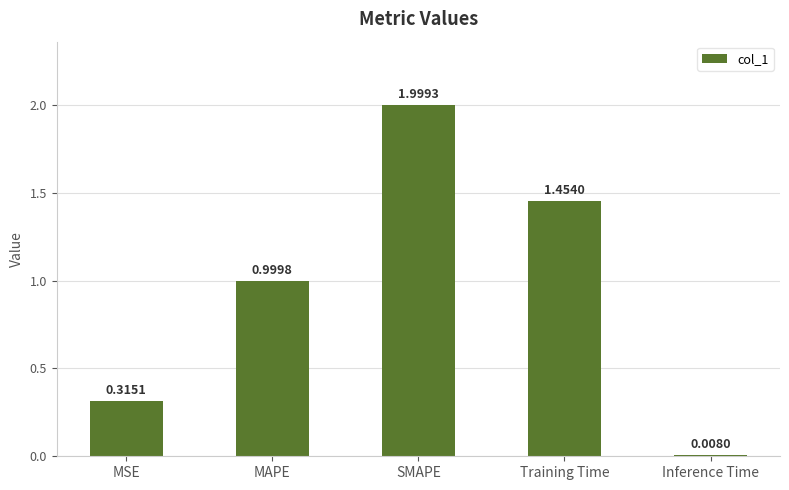

The value at MSE is 0.5. True or false?

False